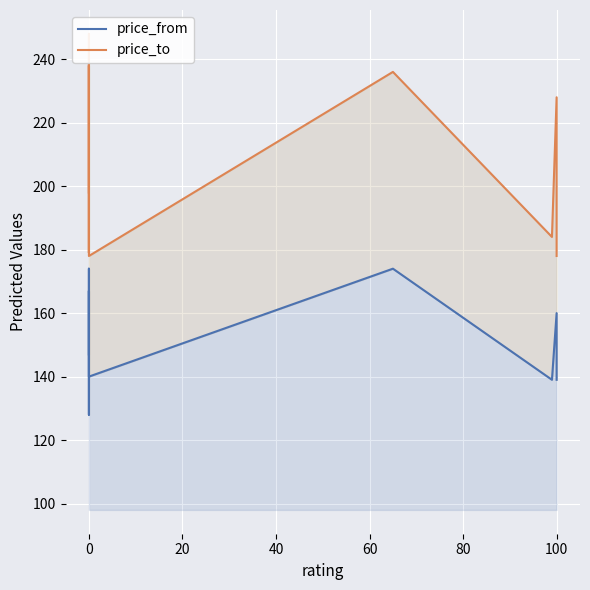

What is the average value of the price_from series?

150